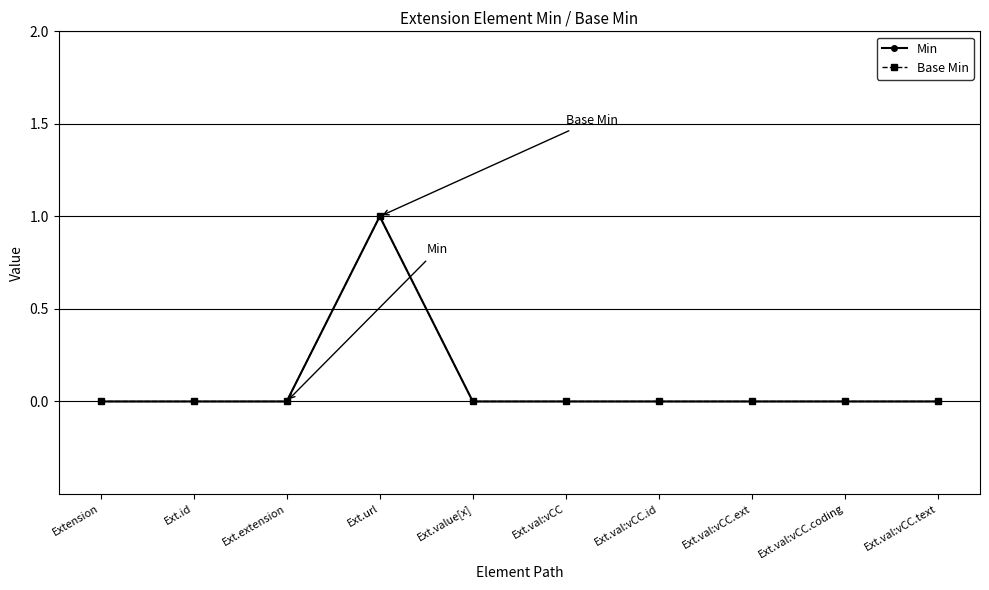

What is the maximum value shown in the chart?

1